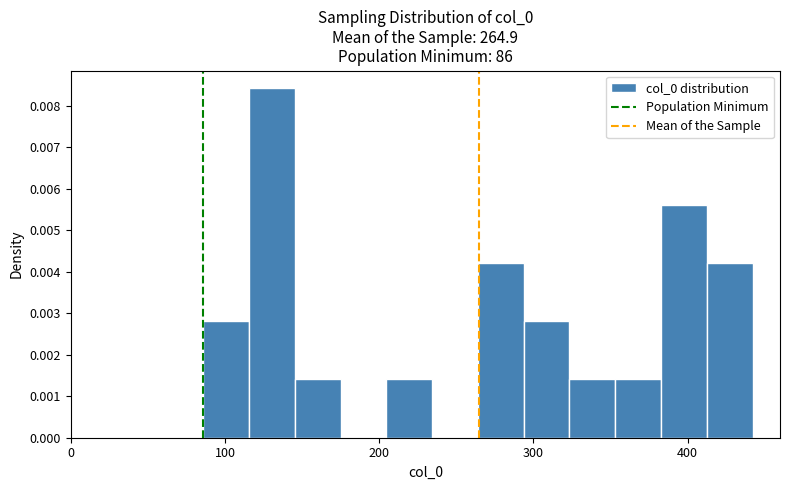

Read against the x-axis, roughly where is the centre of the tallest bar?

130